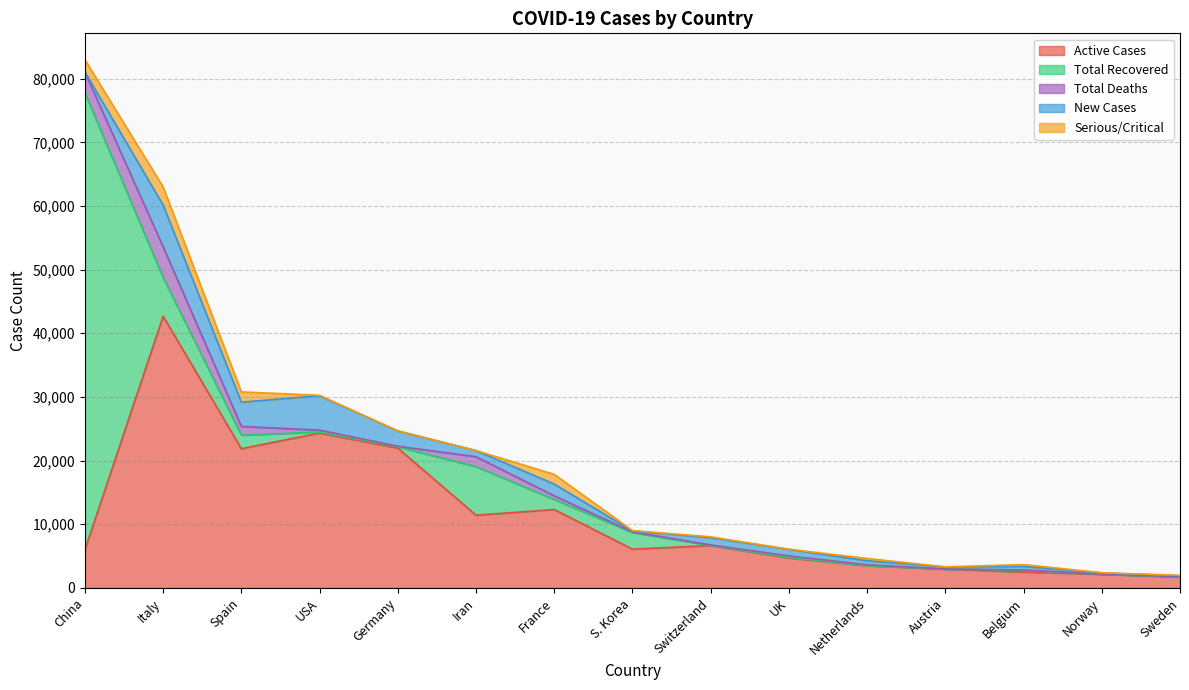

True or false: Serious/Critical and Active Cases cross at least once.

False